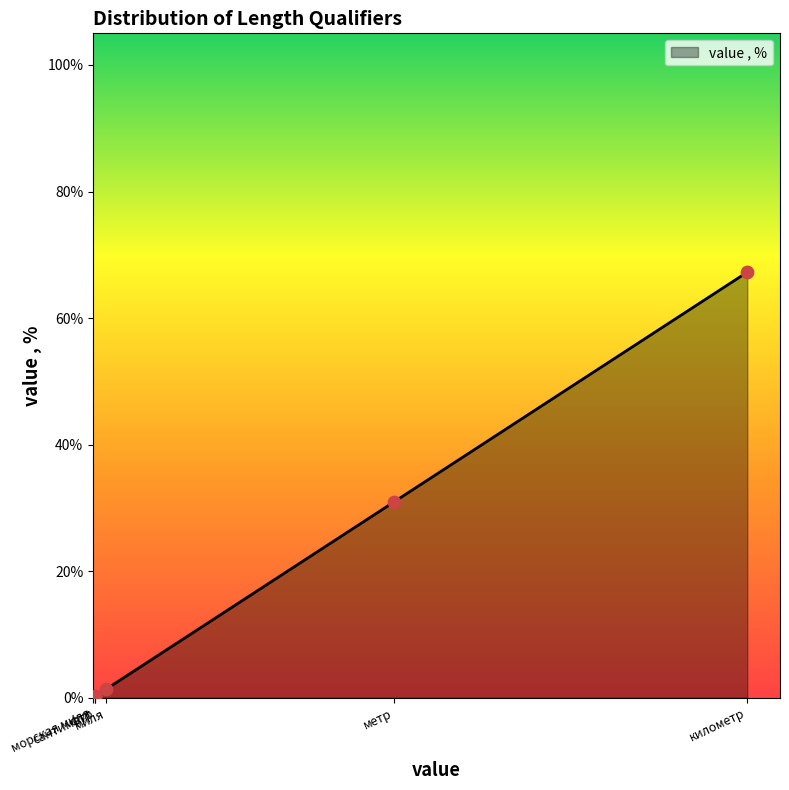

Between сантиметр and метр, which is larger?

метр